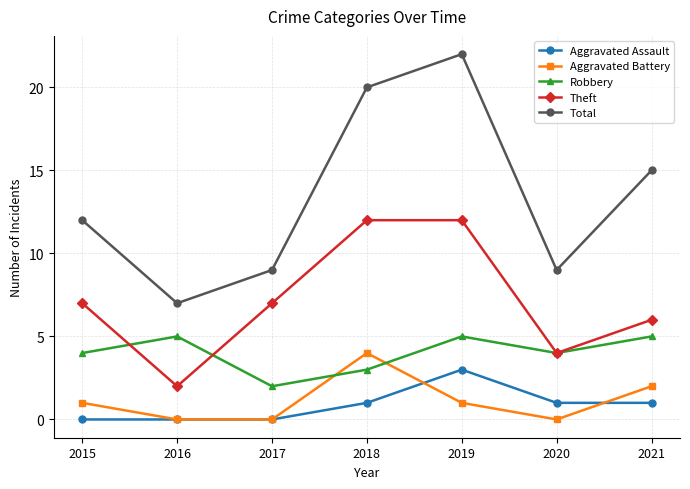

Which series ends up on top after the final intersection of Robbery and Theft?

Theft